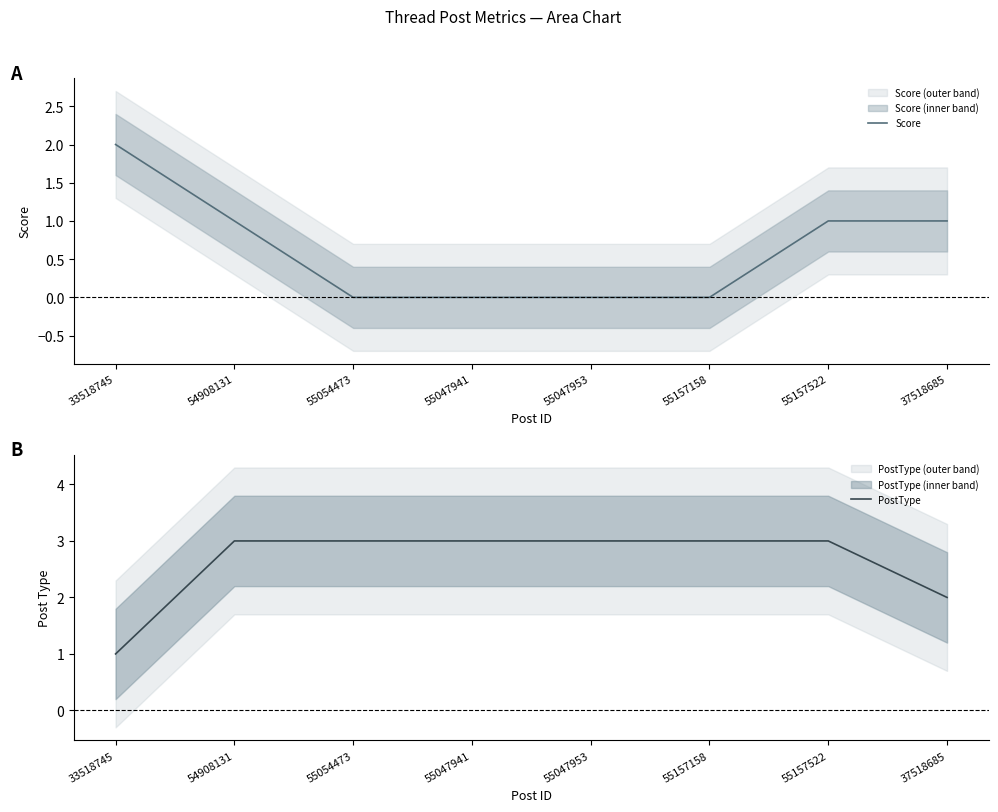

Count the number of data series in this chart.

2